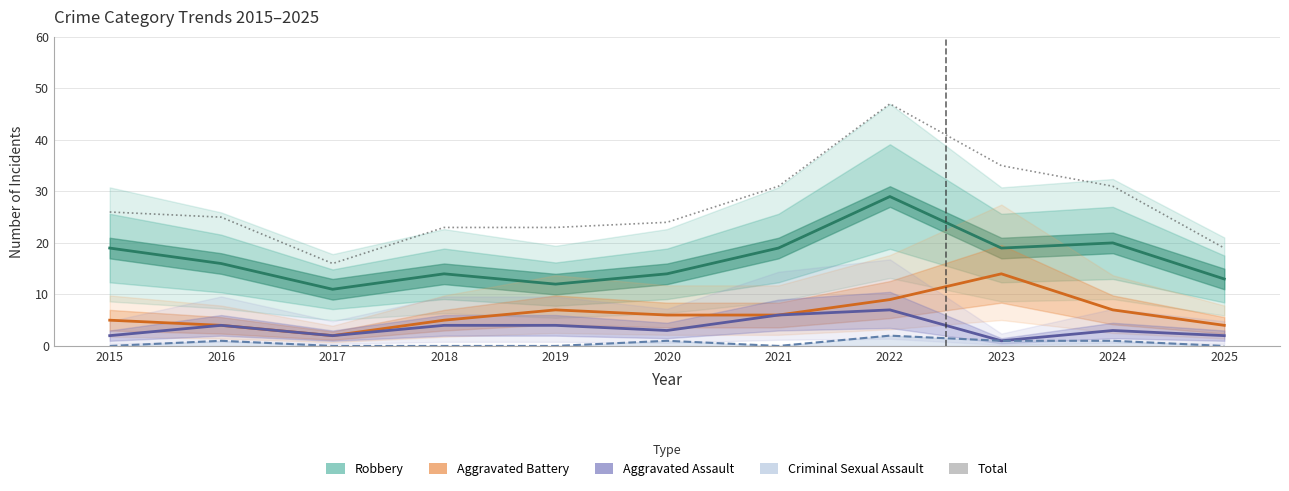

At 2019, list the series in order from smallest to largest.

Criminal Sexual Assault, Aggravated Assault, Aggravated Battery, Robbery, Total